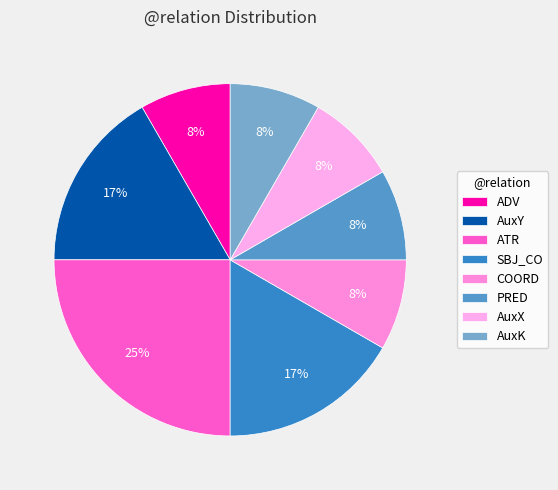

How many slices are in this pie chart?

8